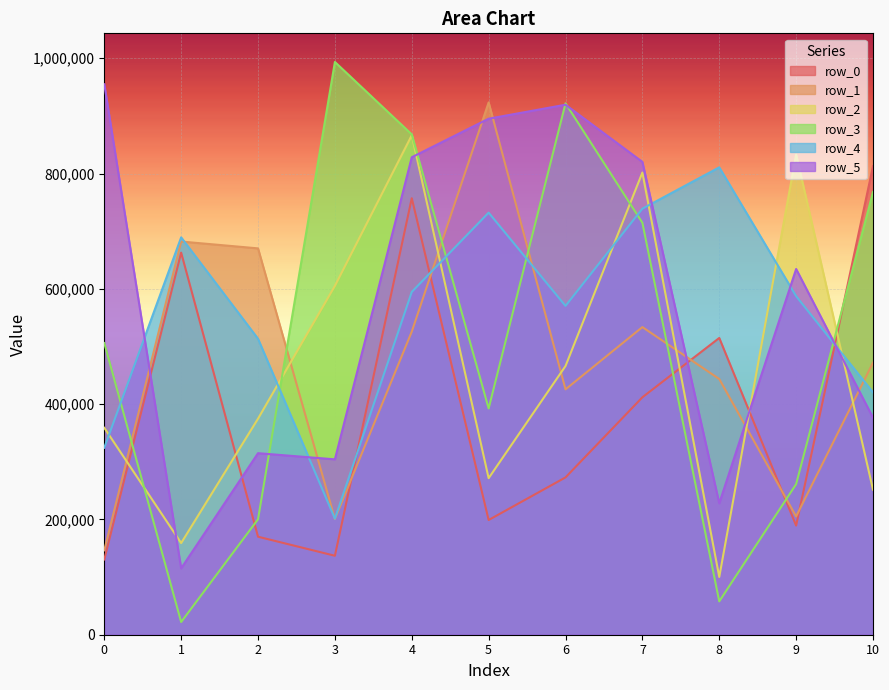

Rank the categories by row_3 value from lowest to highest.

1, 8, 2, 9, 5, 0, 7, 10, 4, 6, 3